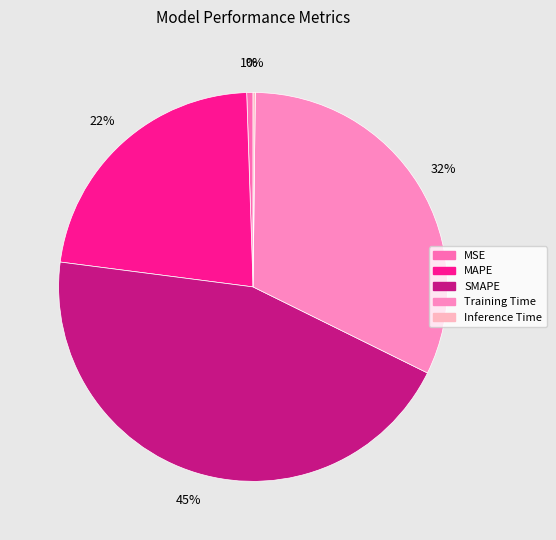

What portion of the pie excludes MSE?

99.5%